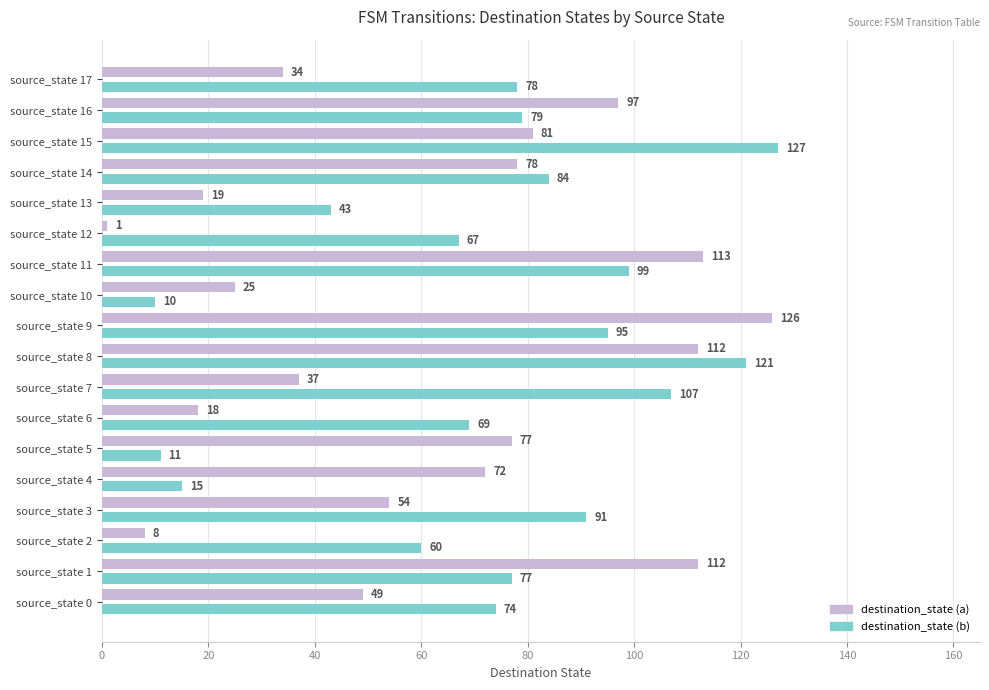

The destination_state (b) series shows 37 at source_state 16. True or false?

False